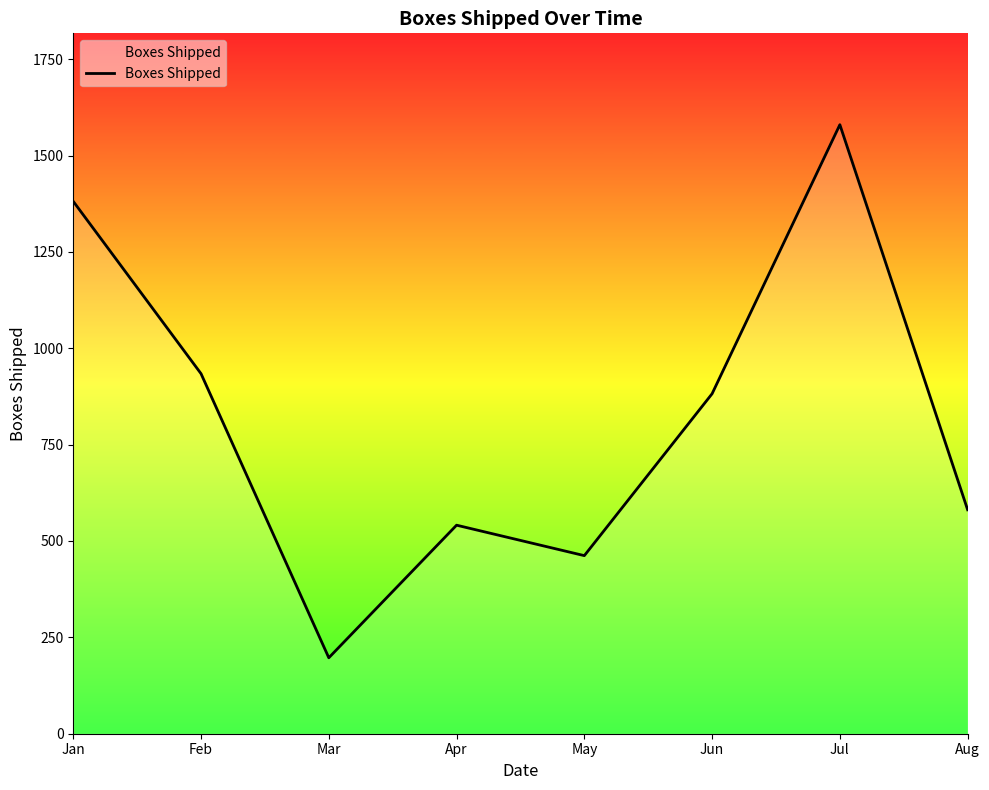

Reading left to right, what are all the values shown in this chart?

1381	934	197	541	462	882	1580	581